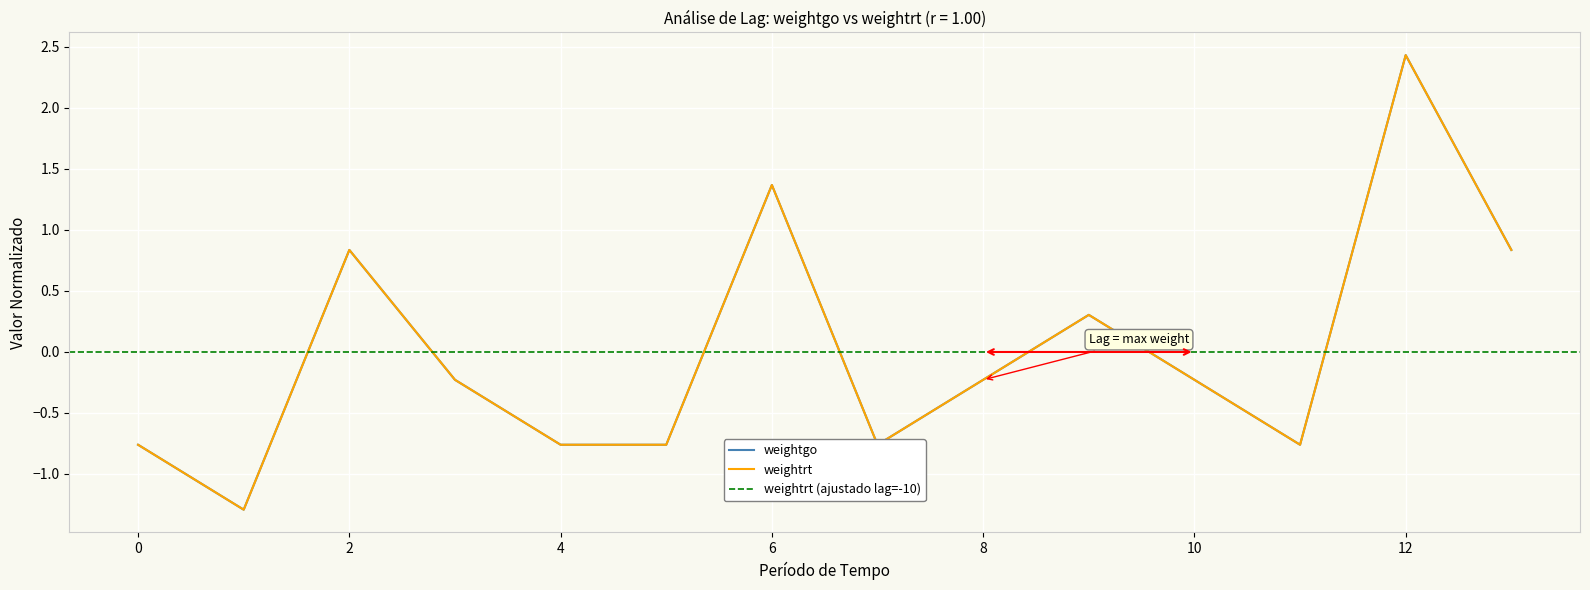

True or false: weightgo and weightrt cross at least once.

False